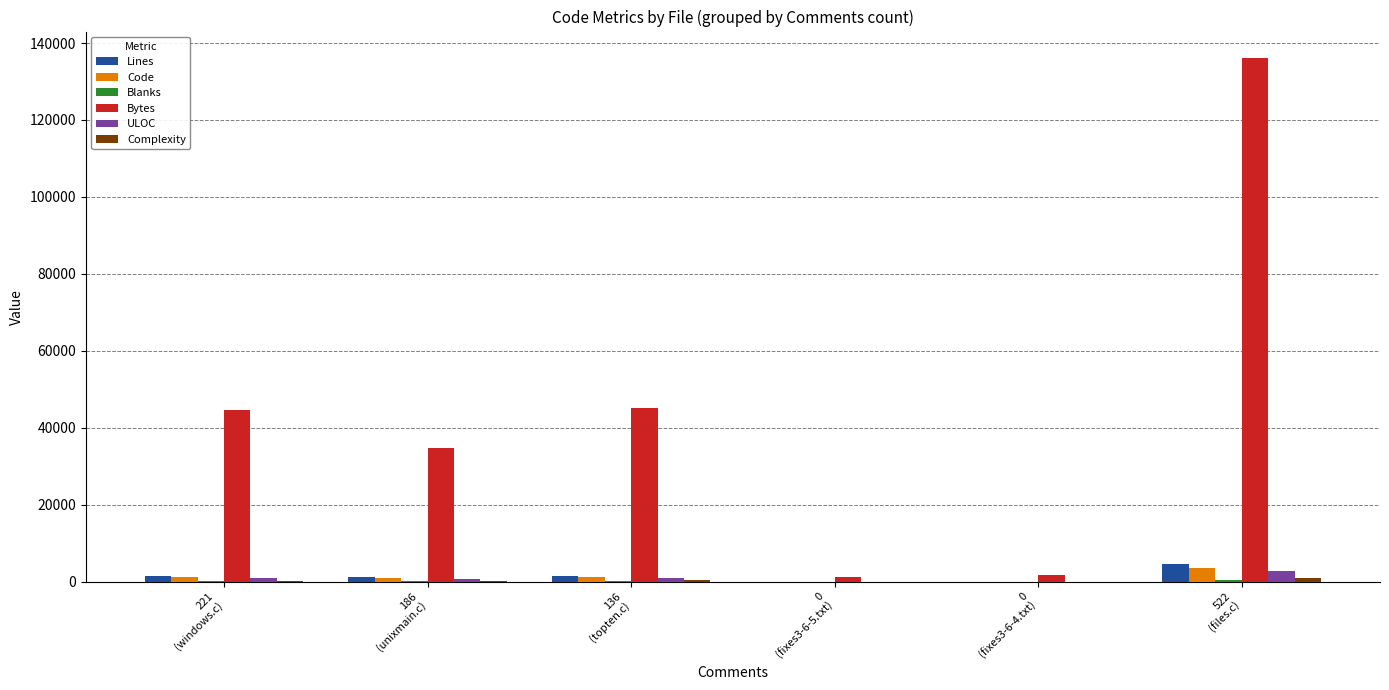

What is the spread (max minus min) of values at 0
(fixes3-6-4.txt)?

1714